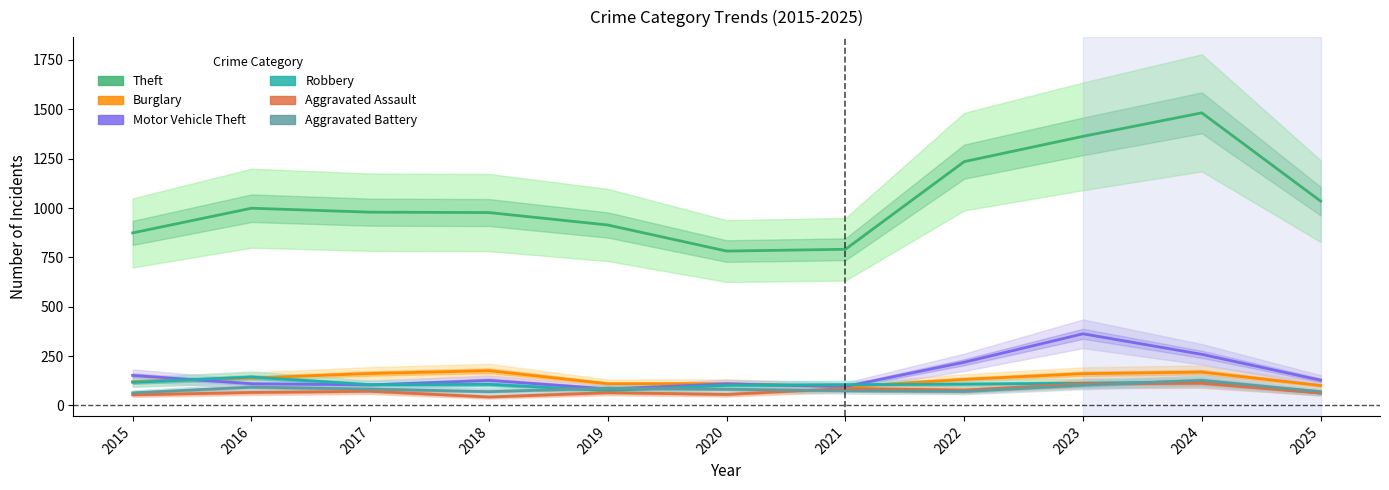

At how many categories does at least one series exceed 966?

7